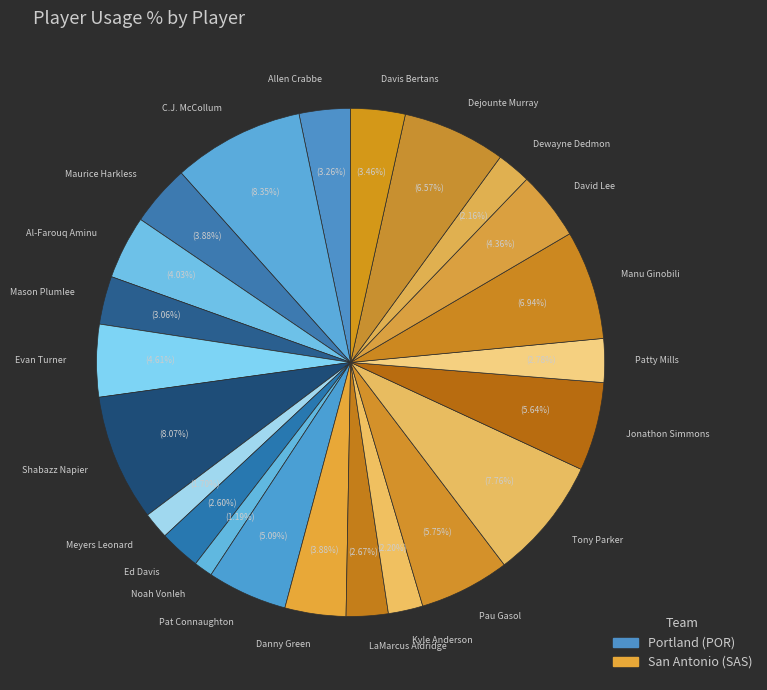

Approximately how many times larger is the value at Kyle Anderson compared to LaMarcus Aldridge?

0.8